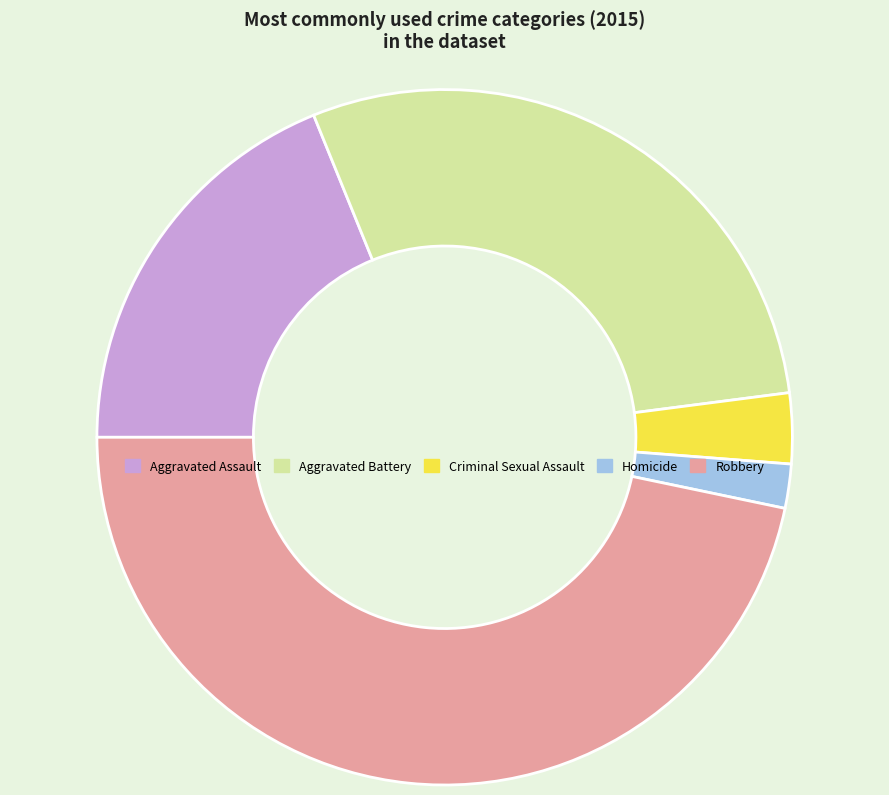

Which category has the smallest portion of the pie?

Homicide